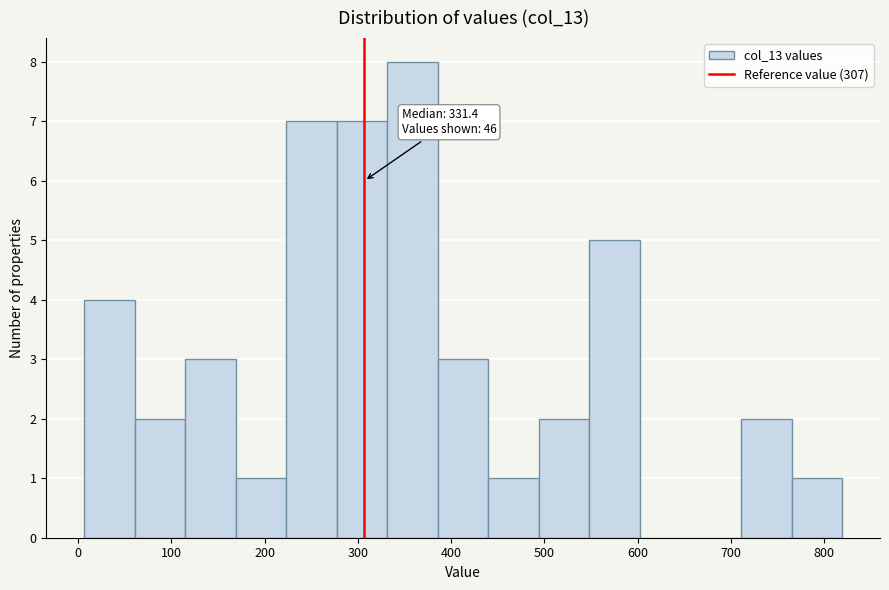

Which range on the x-axis has the tallest bar?

330 to 390